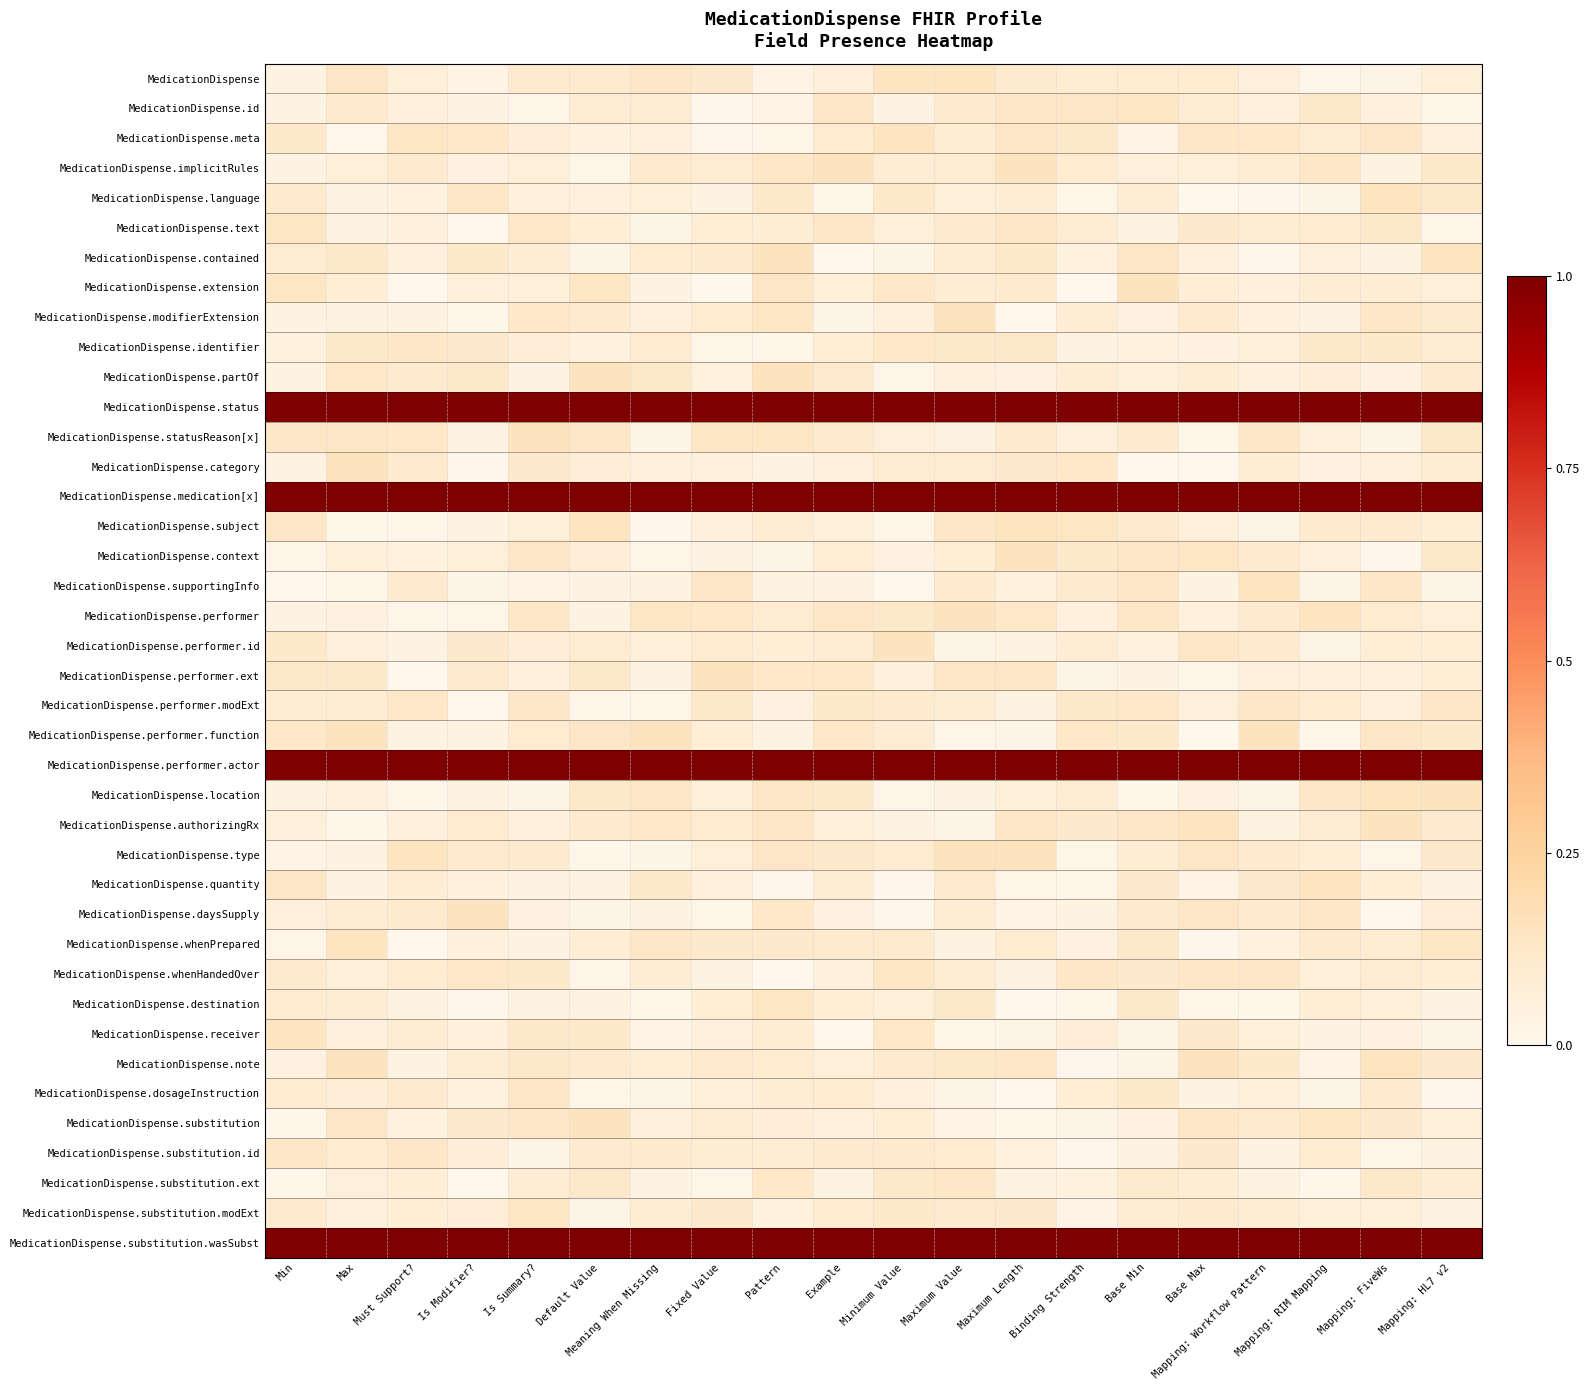

What is the maximum value shown in the chart?

1.0